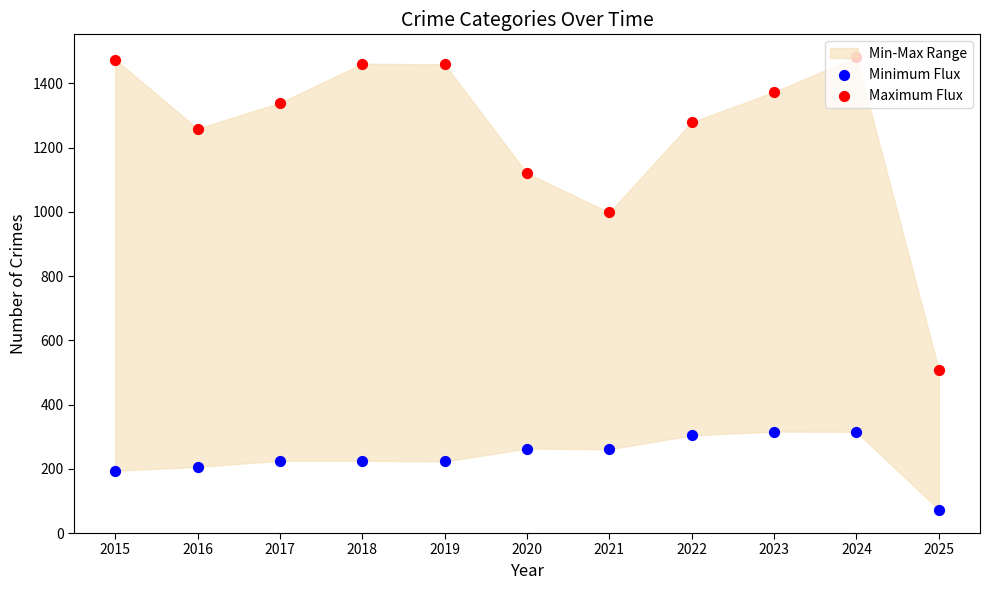

At which category is the sum across all series the highest?

2024